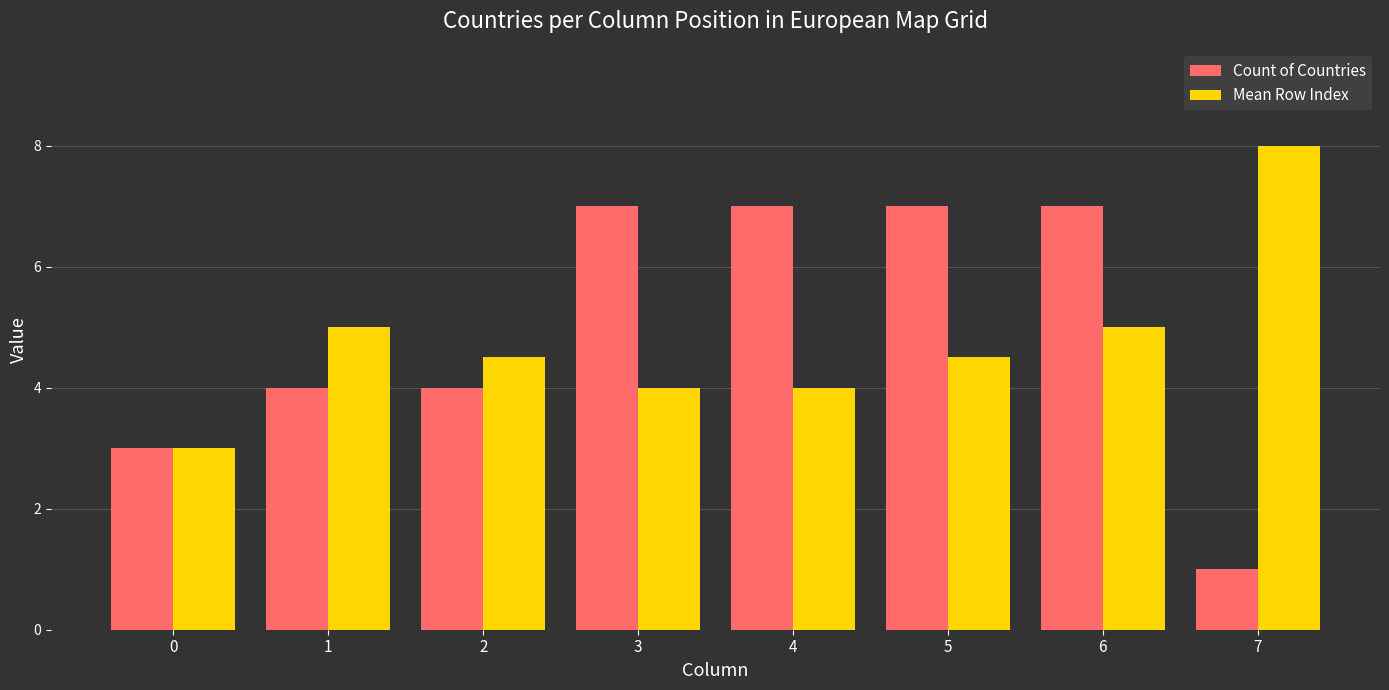

What is the total value across all series at 6?

12.0